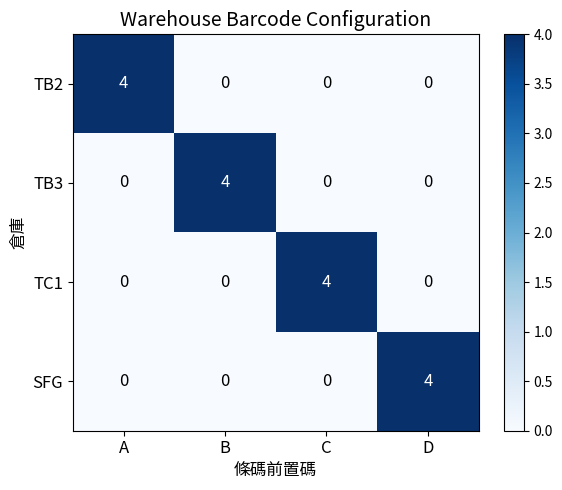

How many SFG values are between 0 and 4?

4